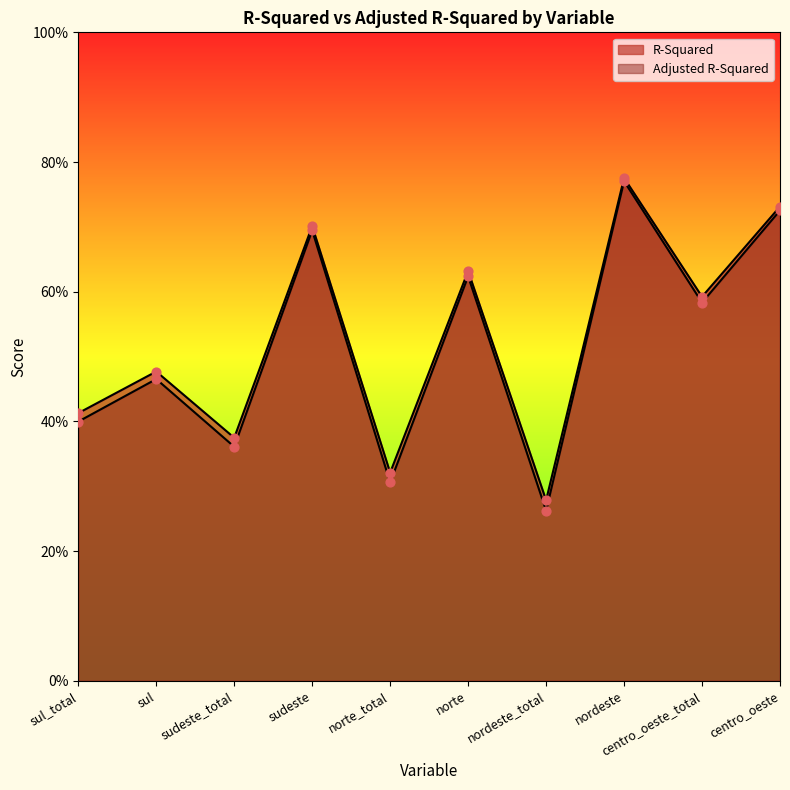

Which series reaches the minimum Y coordinate?

Adjusted R-Squared (line)